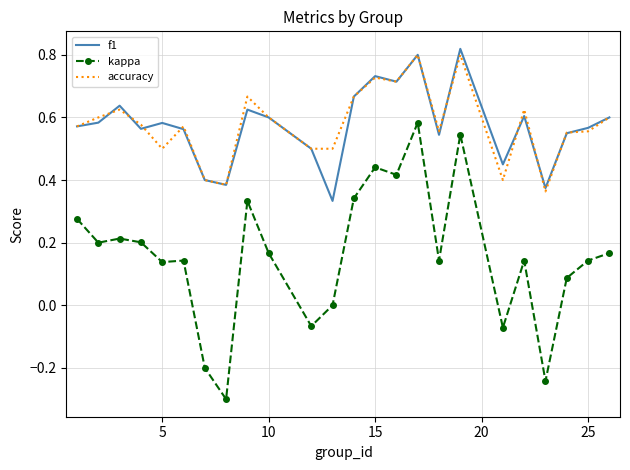

Which series has the widest spread of values?

kappa